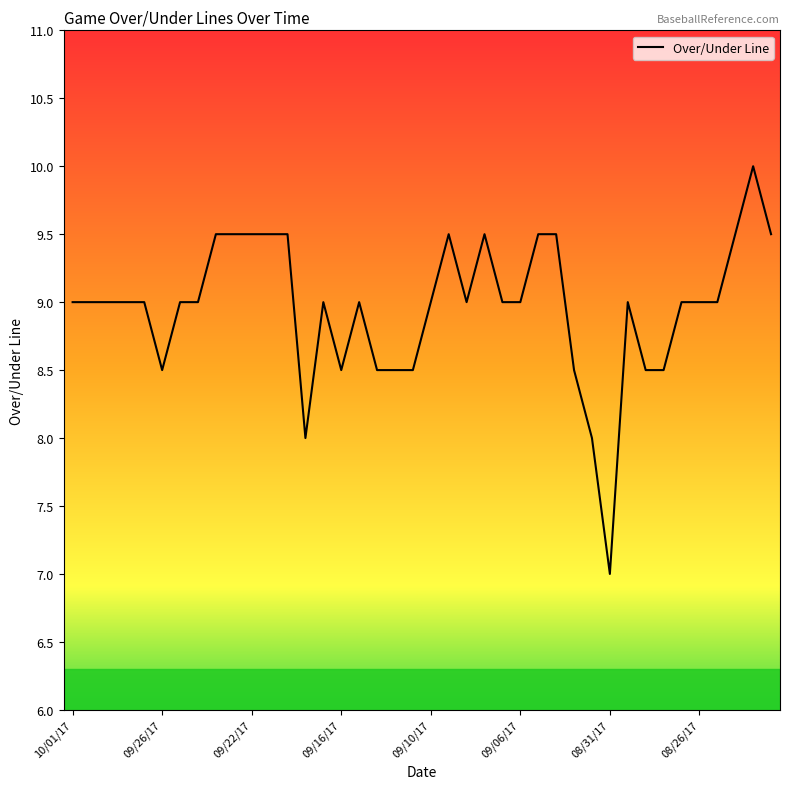

What is the smallest value displayed?

7.0